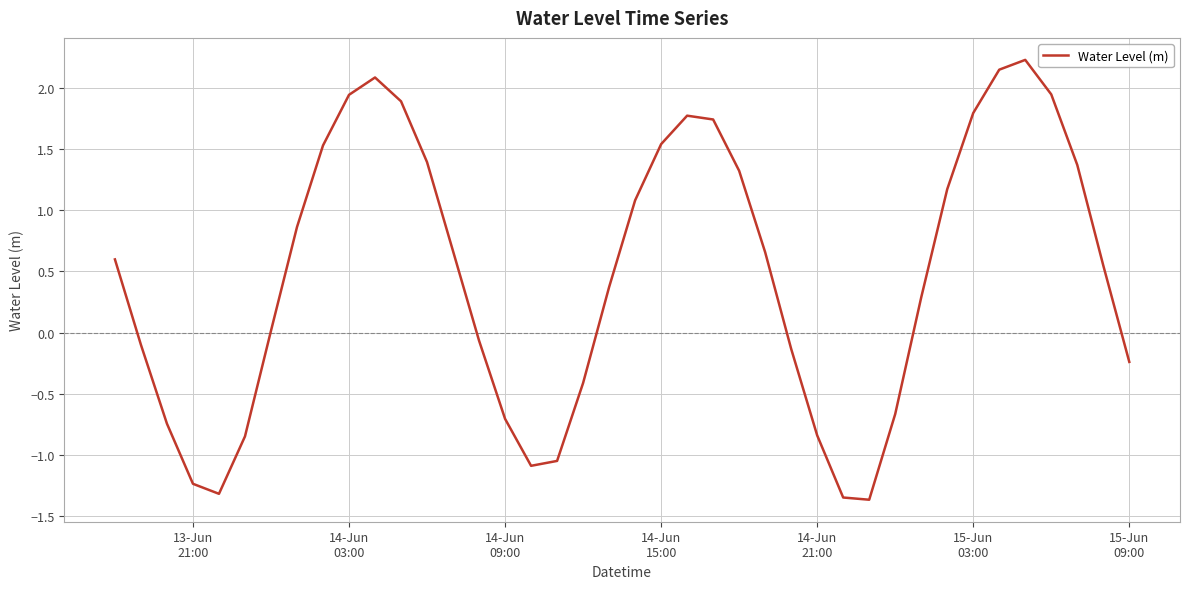

What is the smallest value displayed?

-1.4